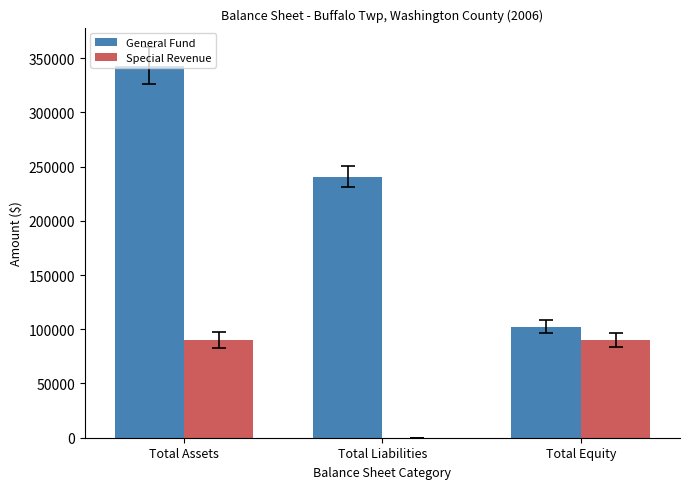

At which label is General Fund closest to 222687?

Total Liabilities